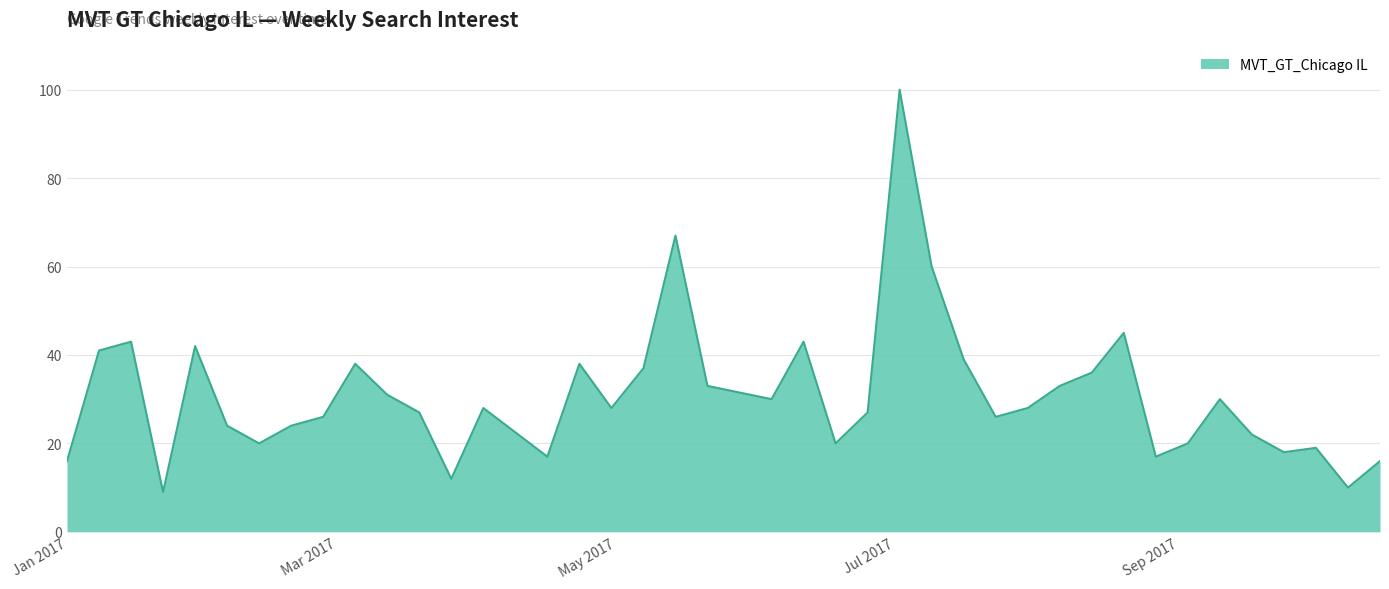

What is the smallest value displayed?

9